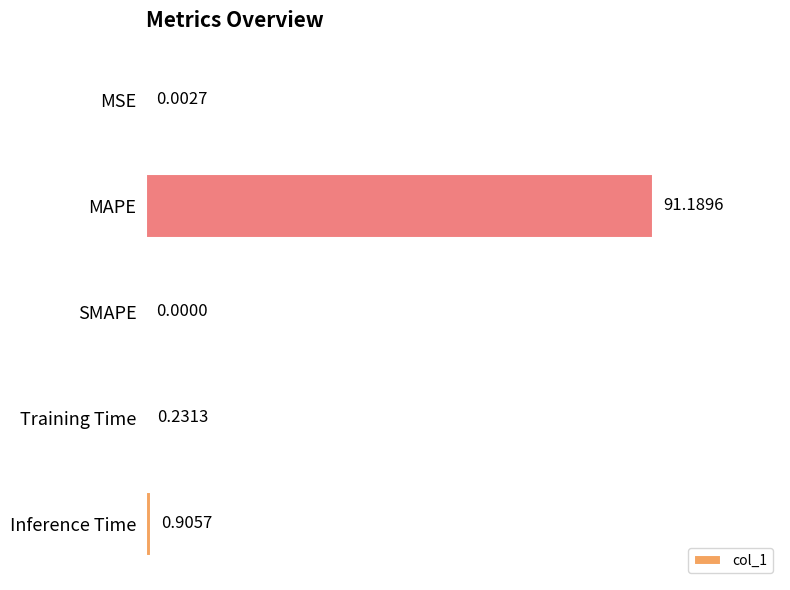

What is the sum of the values at Inference Time and MAPE?

92.1